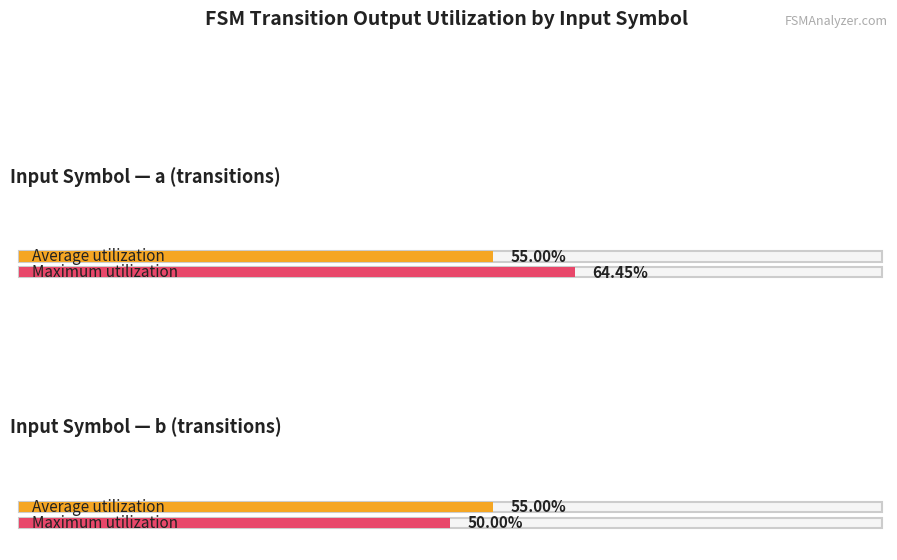

Count the number of data series in this chart.

2